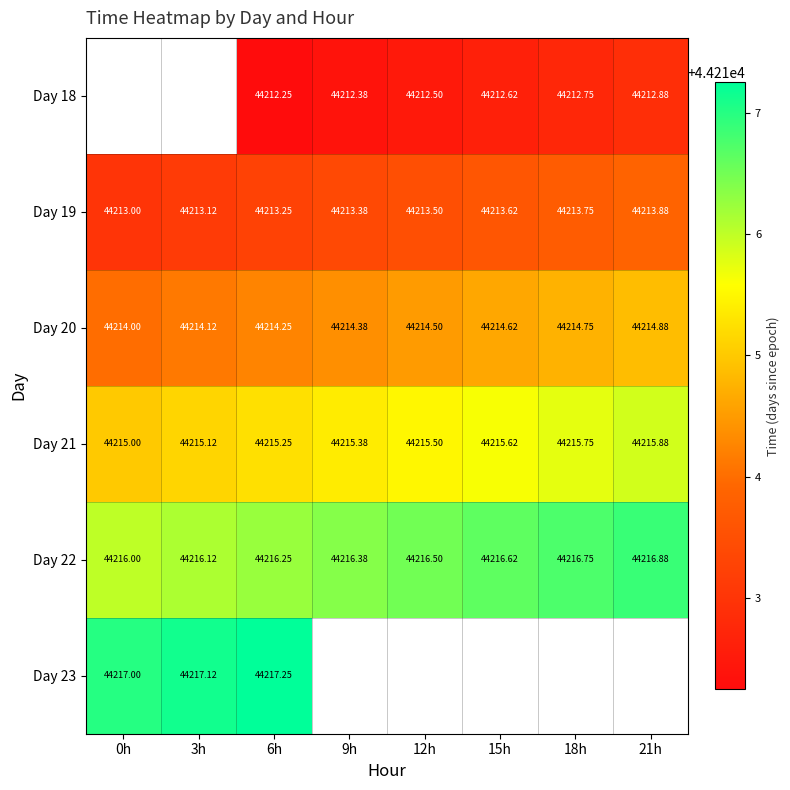

What is the difference between the highest and lowest values at 21h?

4.0